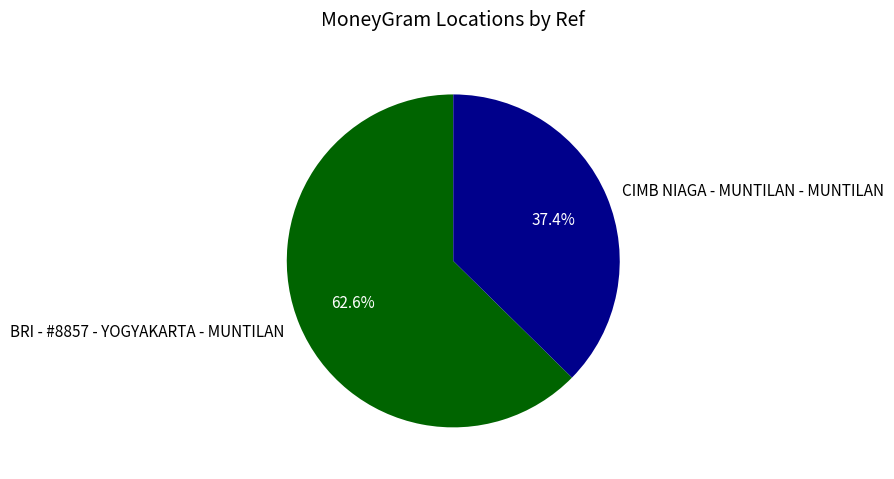

Which has a higher value, CIMB NIAGA - MUNTILAN - MUNTILAN or BRI - #8857 - YOGYAKARTA - MUNTILAN?

BRI - #8857 - YOGYAKARTA - MUNTILAN